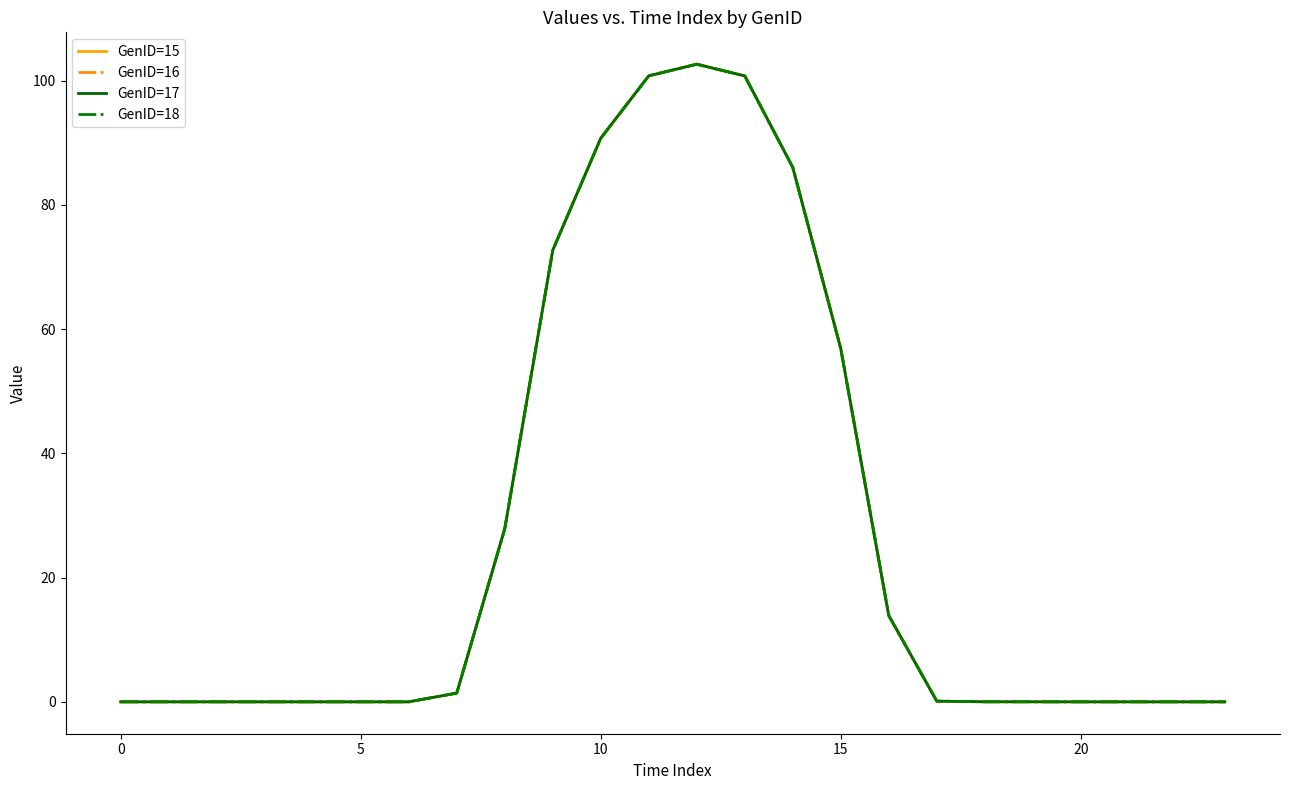

In GenID=16, how many points are higher than both neighbors (excluding endpoints)?

2